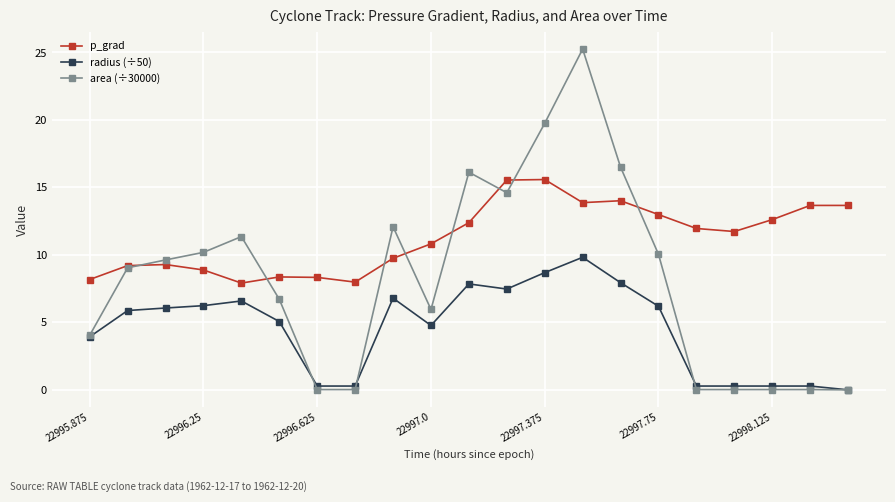

What is the maximum value for p_grad?

15.6